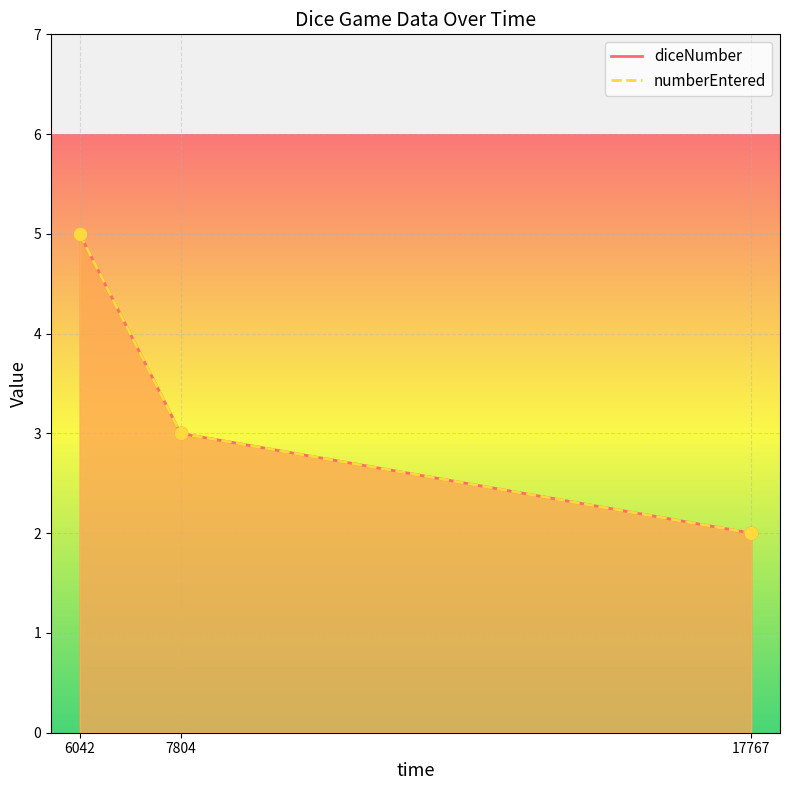

Which series has the largest total across all categories?

diceNumber